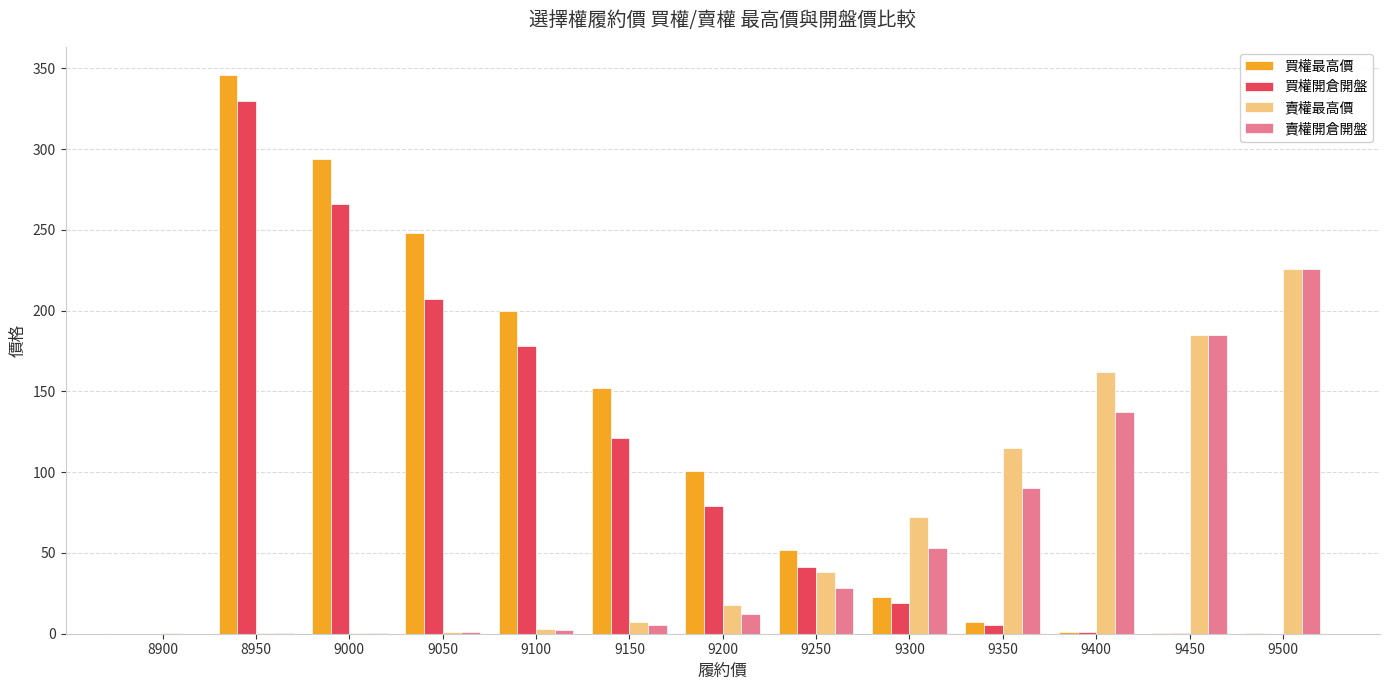

Is the value of 賣權開倉開盤 at 8900 greater than the value of 買權最高價 at 9200?

No